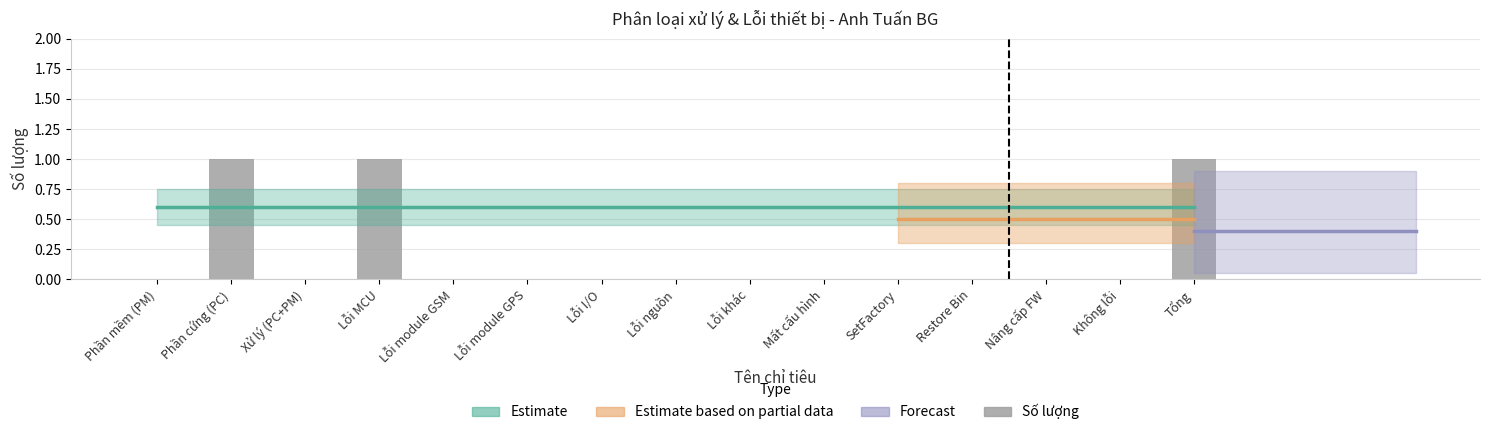

What is the greatest value displayed?

1